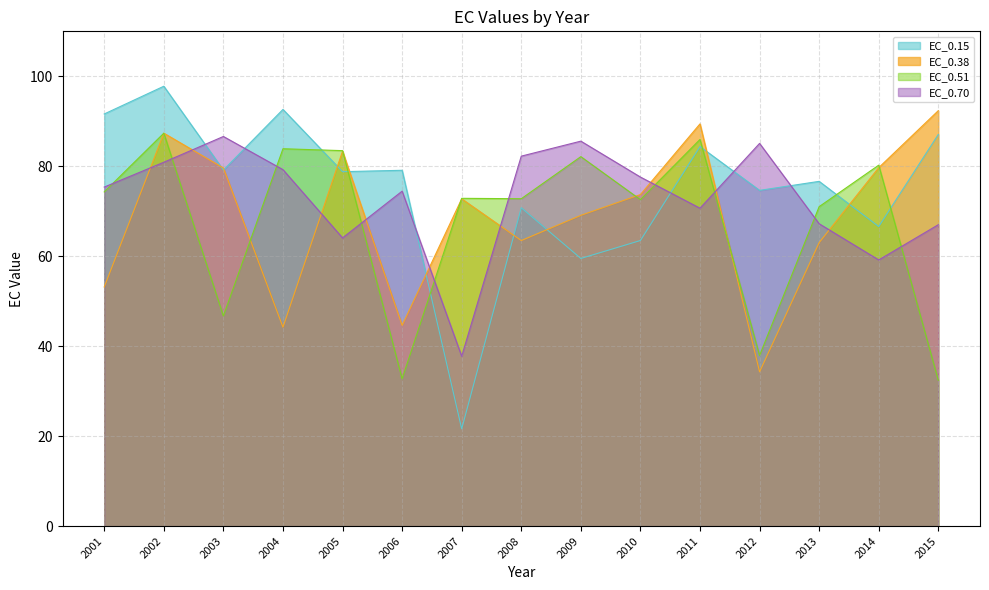

What is the sum of the EC_0.38 values at 2005 and 2006?

128.0